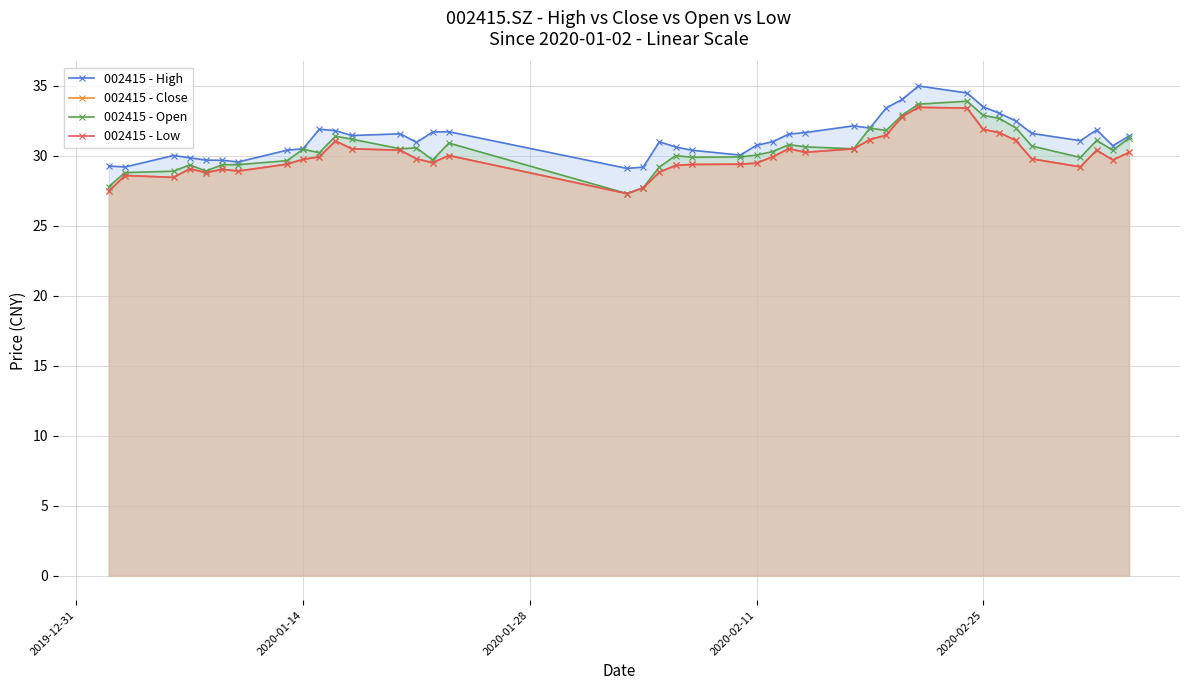

True or false: 002415 - Open and 002415 - Close cross at least once.

False